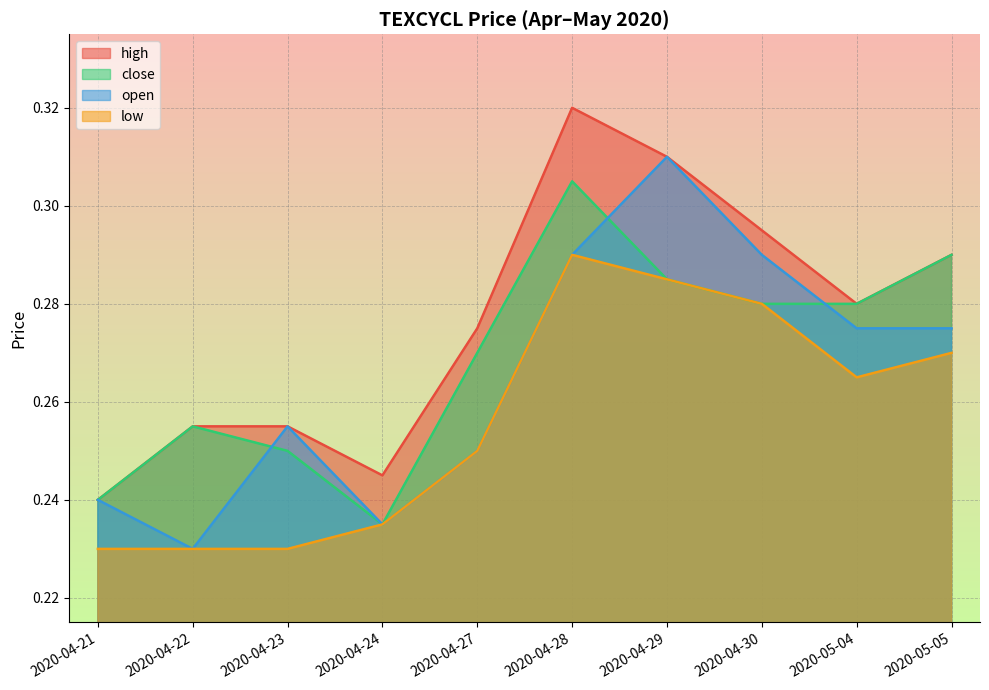

Rank the series by their average value, from lowest to highest.

low, open, close, high